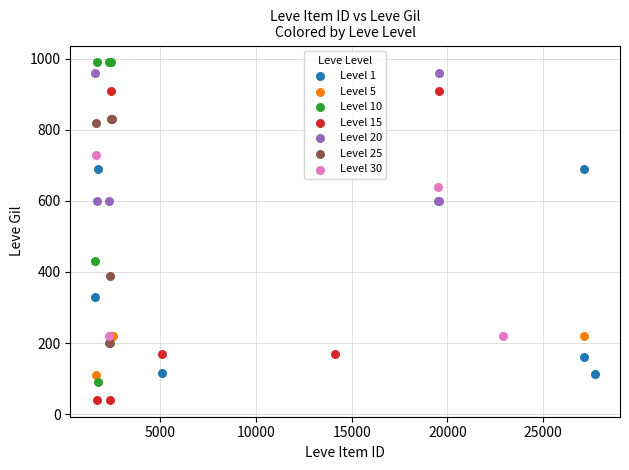

Which series contains the lowest Y value?

Level 15